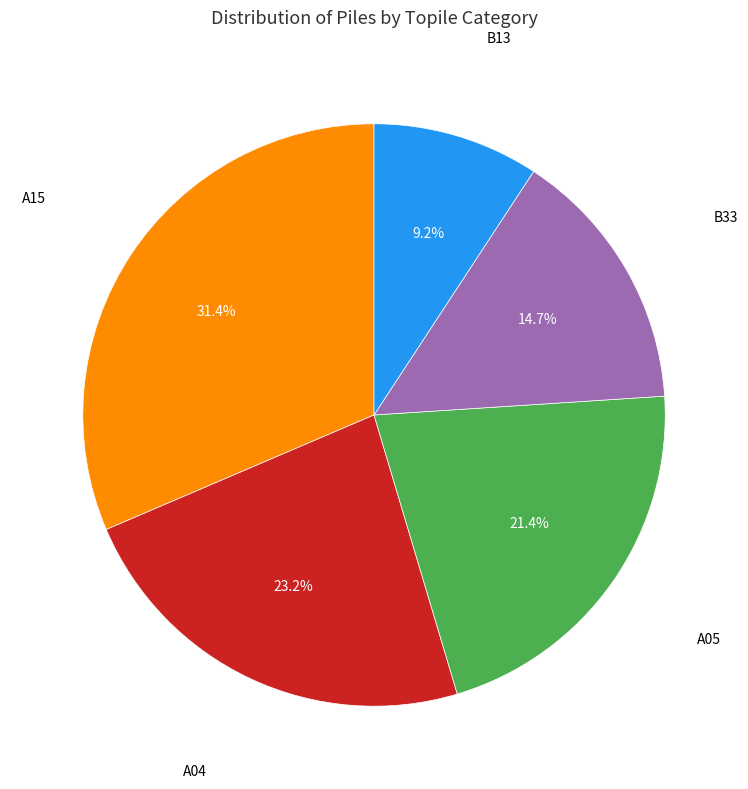

Is there a majority slice in this chart?

No